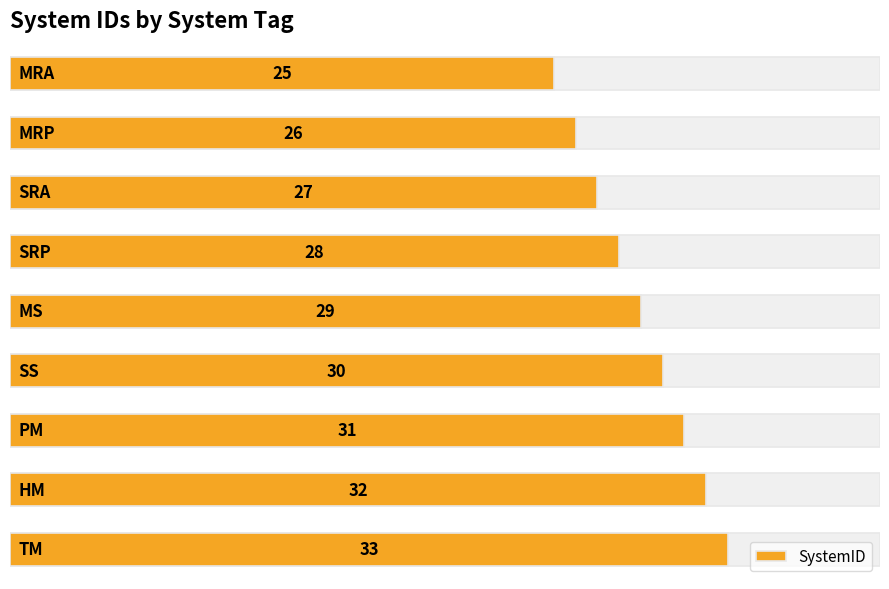

What is the value of the 9th bar from the left?

33